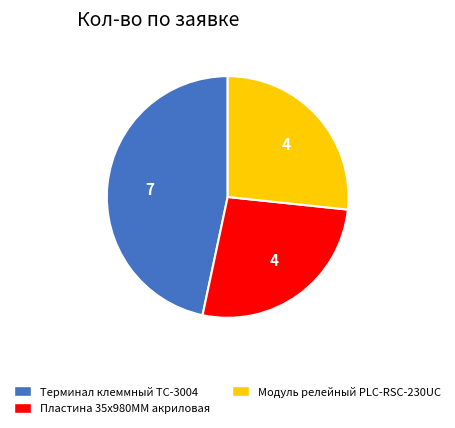

How many segments does this pie chart have?

3